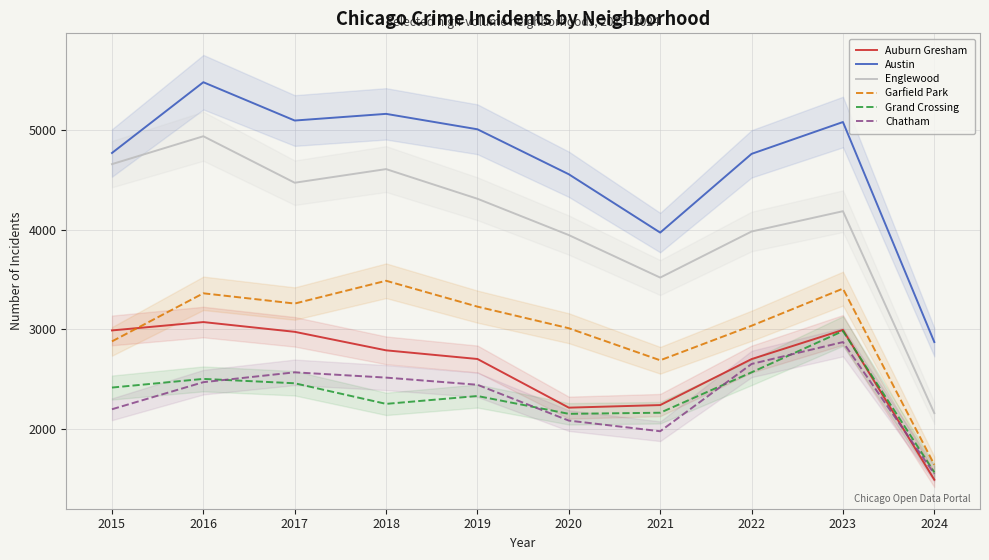

True or false: Englewood and Garfield Park cross at least once.

False